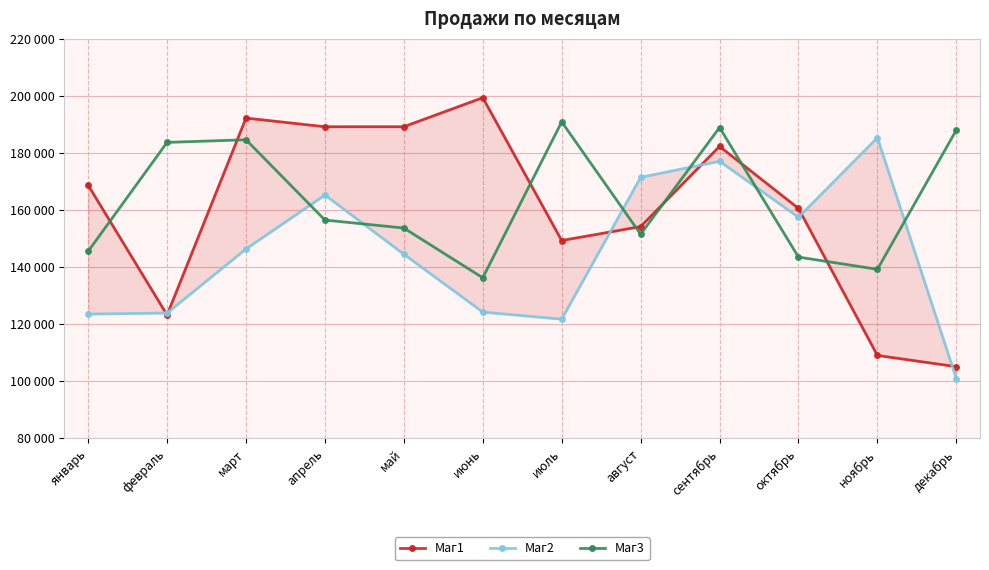

How many values in the Маг1 series are below 168741?

6